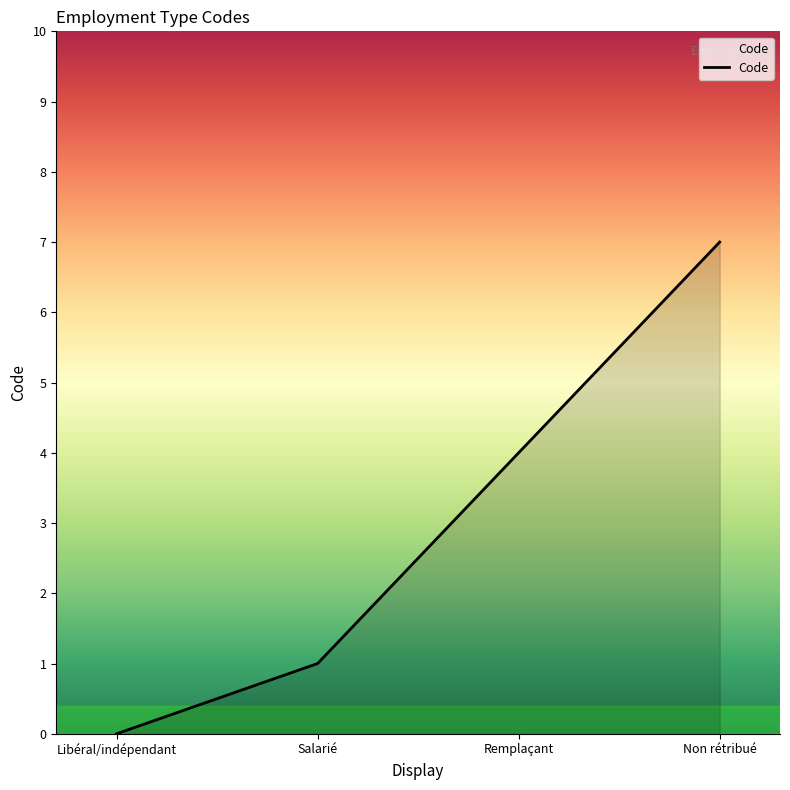

The chart shows a value of 0 at Libéral/indépendant. True or false?

True